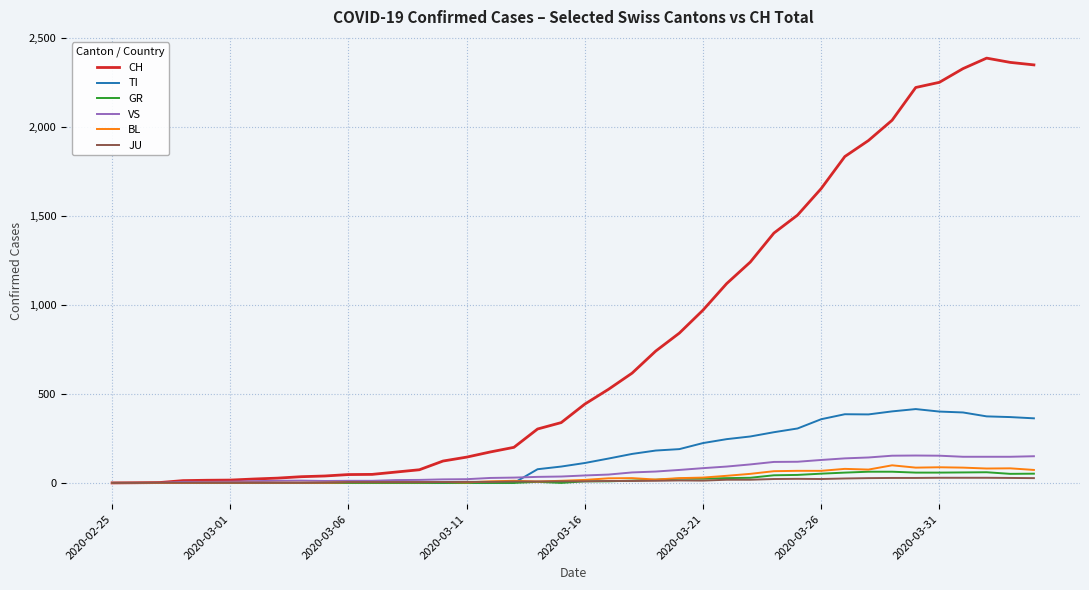

What is the maximum value for BL?

99